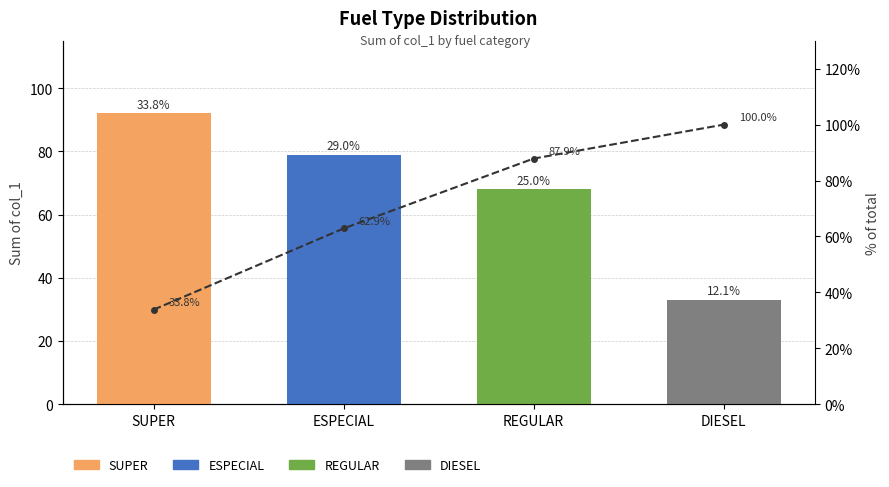

Reading right to left, list all the values displayed in this chart.

100.0	87.9	62.9	33.8